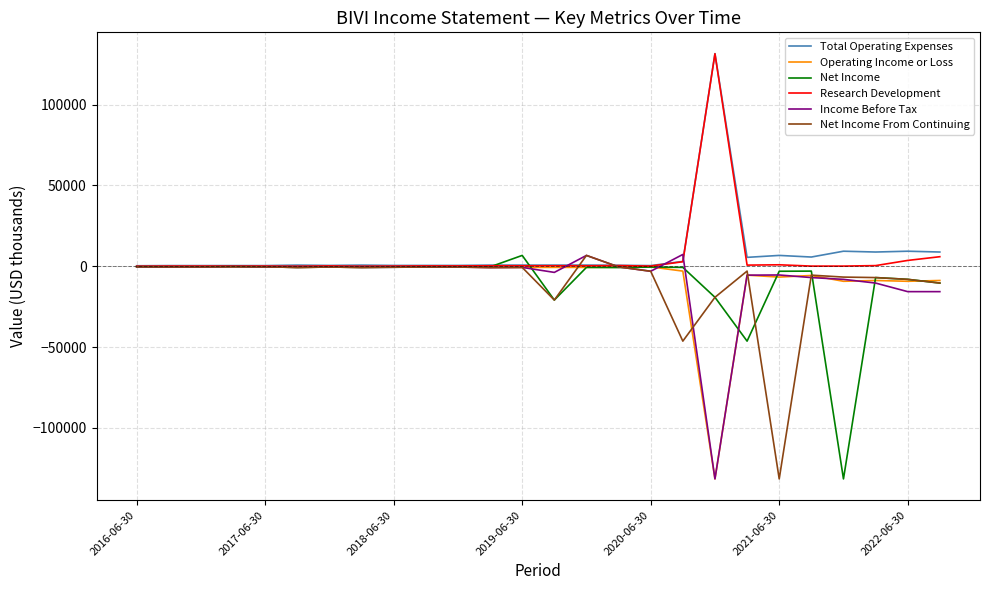

How many values in the Operating Income or Loss series are below -700?

9